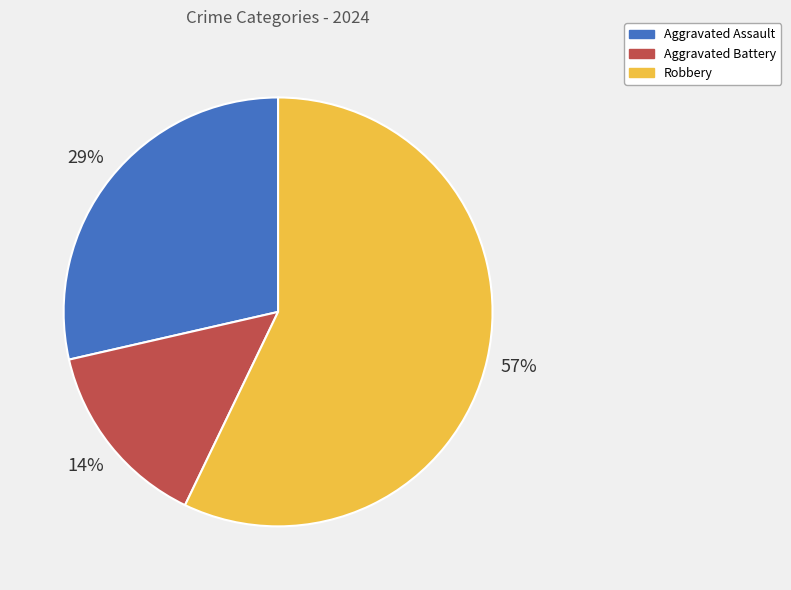

True or false: Robbery accounts for 57% of the total.

True